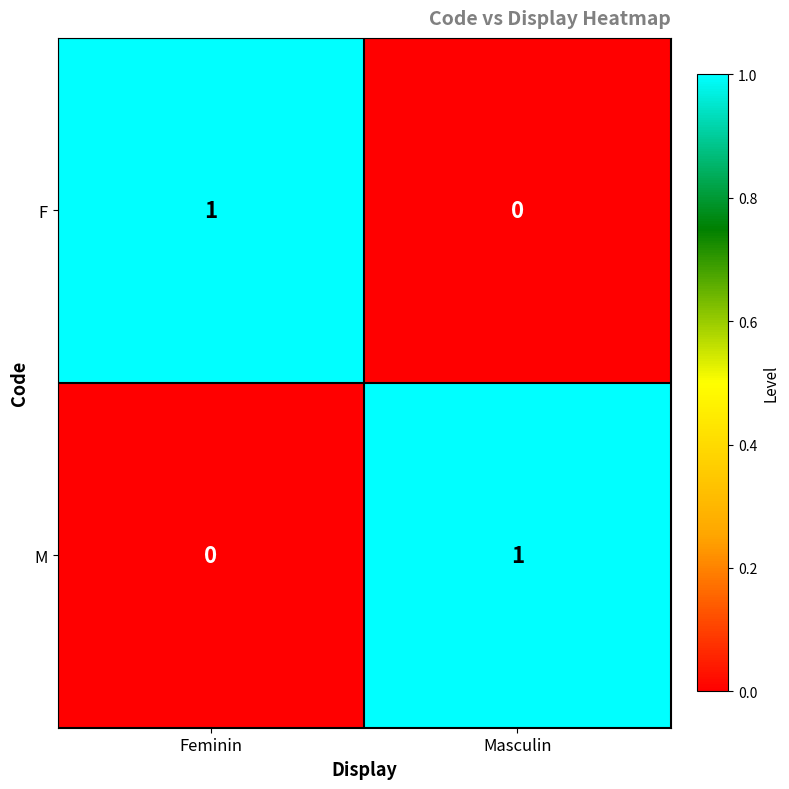

At which label does M reach its minimum?

Feminin